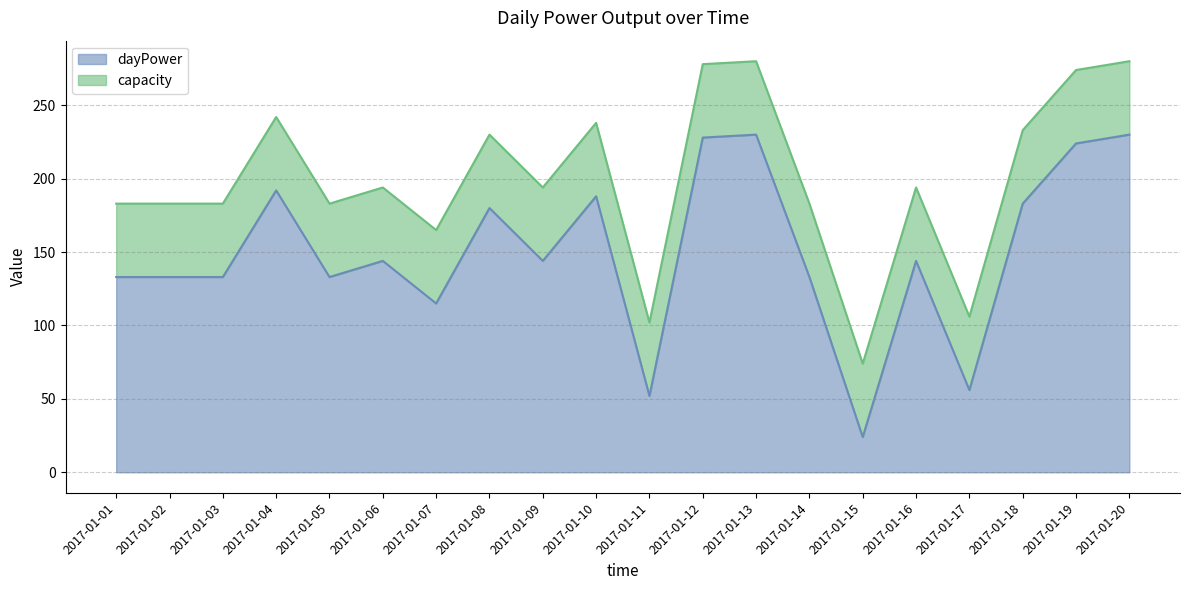

True or false: the data shows 228 at 2017-01-12.

True